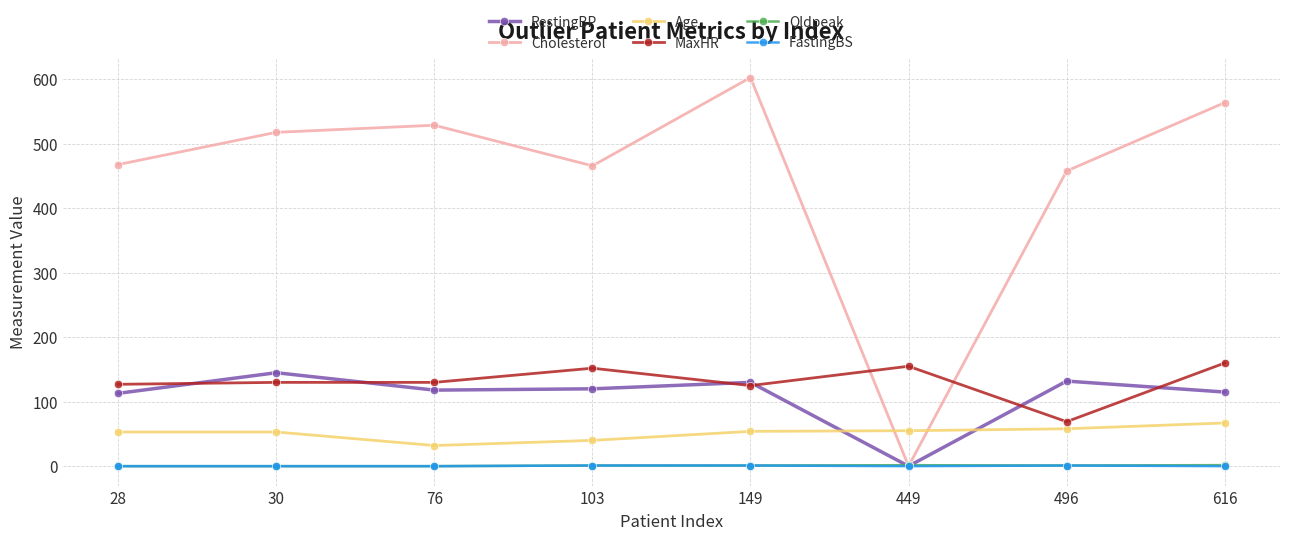

Is it true that Age equals 31.3 at 28?

False